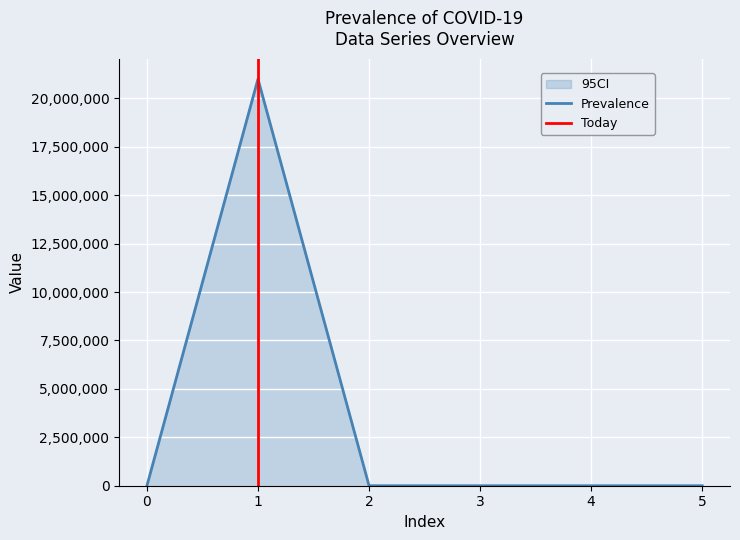

At how many categories does at least one series exceed 1484919?

1